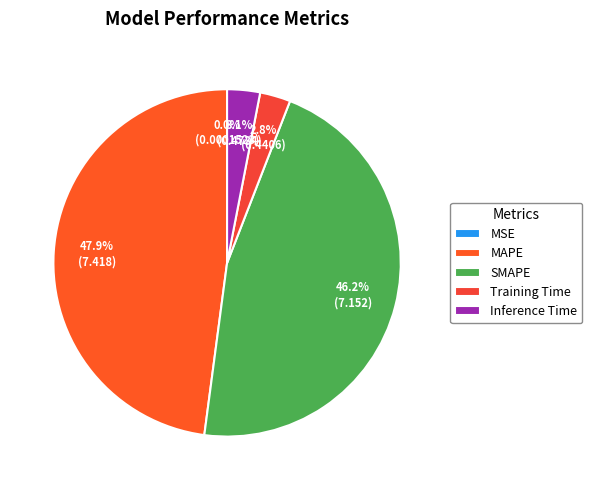

To the nearest percent, what is the combined percentage of MAPE and MSE?

48%